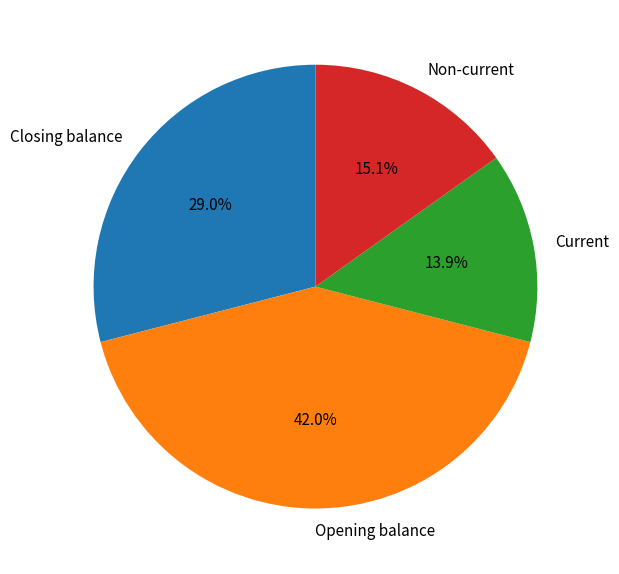

To the nearest percent, what portion does Closing balance represent?

29%